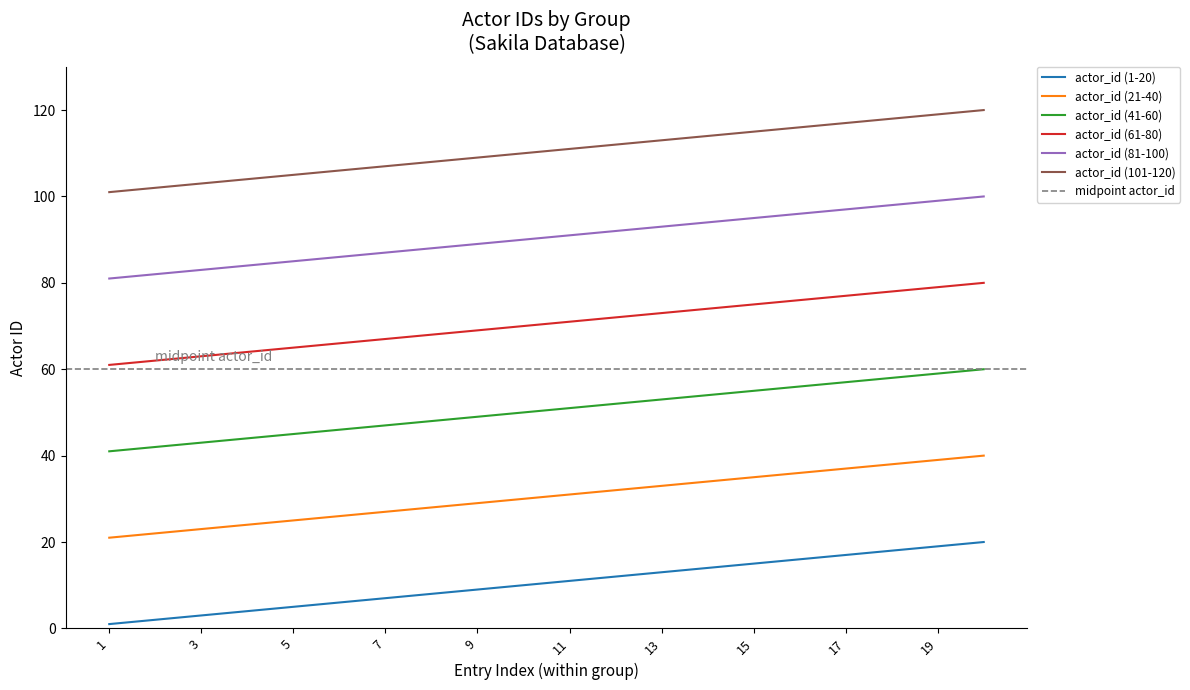

Is the value of actor_id (1-20) at 5 greater than the value of actor_id (61-80) at 10?

No